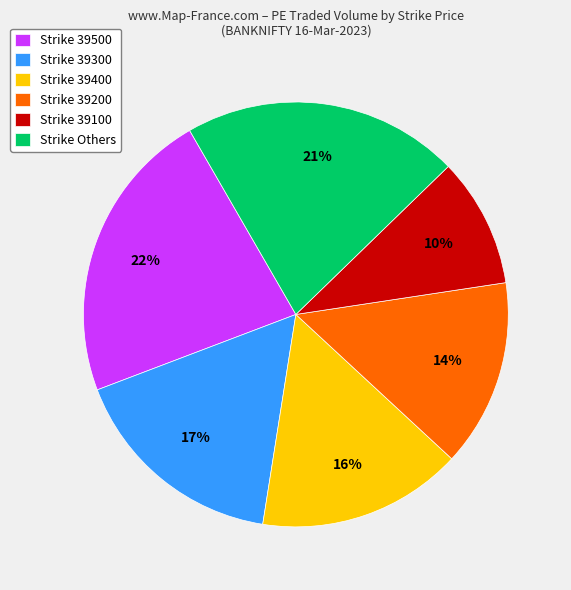

To the nearest percent, what percentage of the pie is Strike 39400?

16%